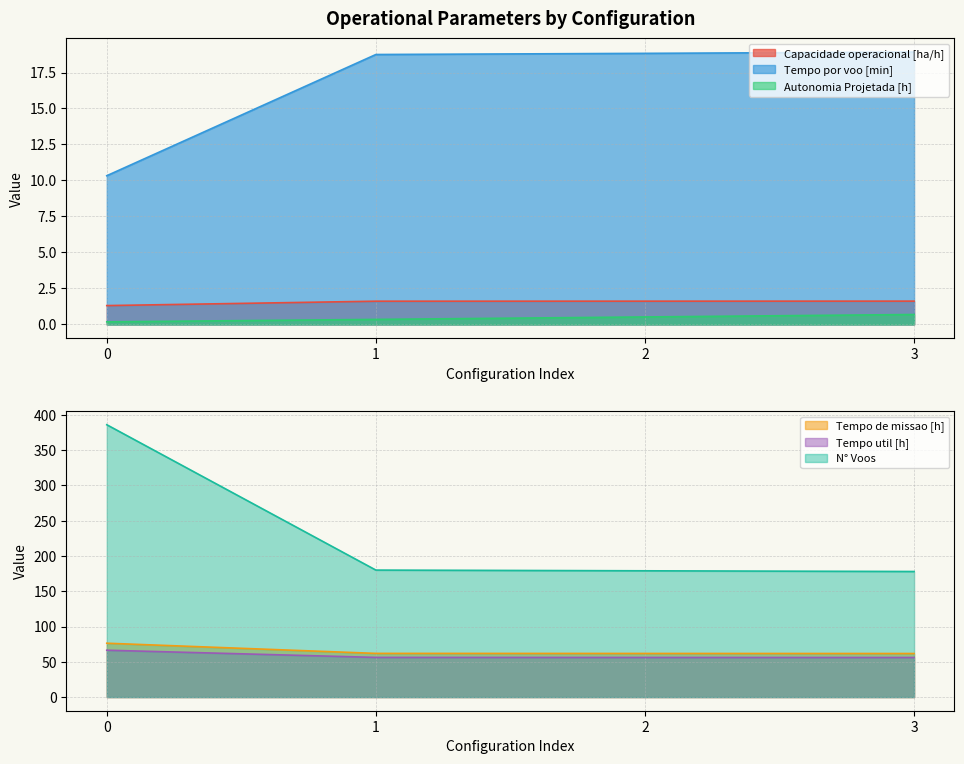

What is the sum of the N° Voos values at 3 and 0?

564.0